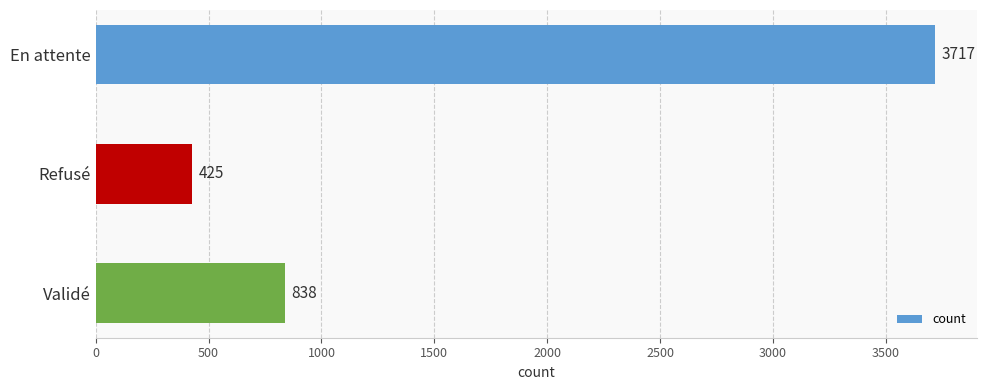

Count the values in the range 425 to 3717.

3